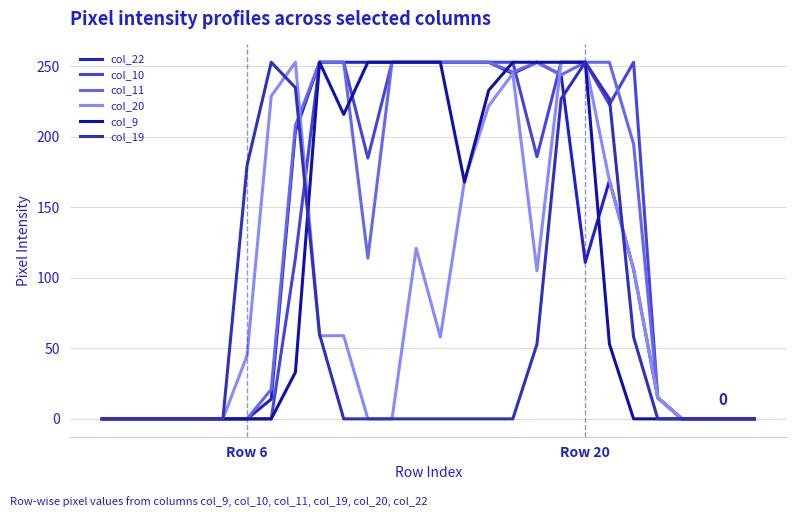

How many lines are shown in the chart?

6